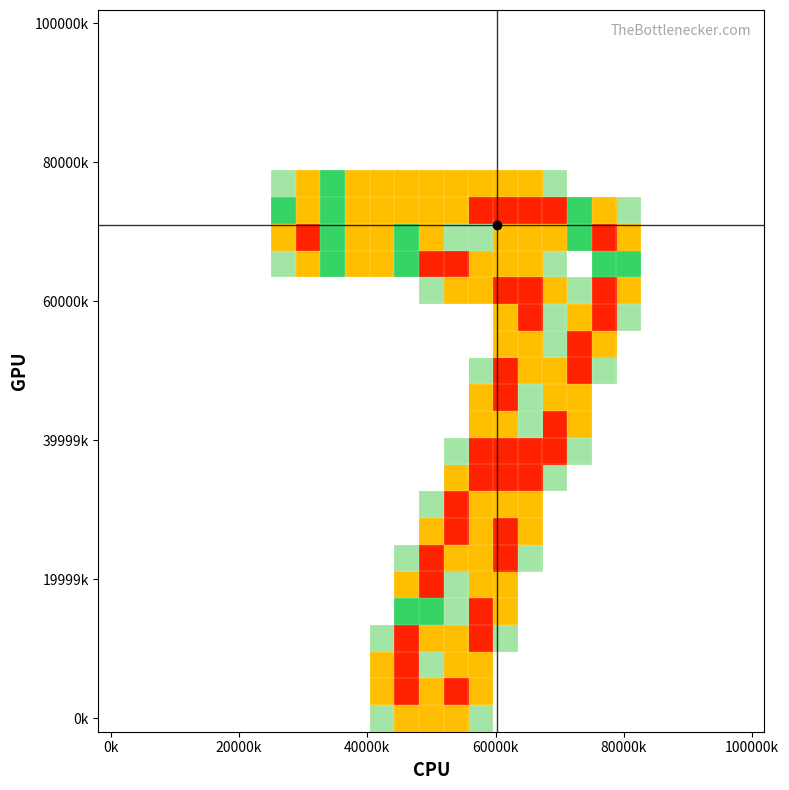

What is the maximum value shown in the chart?

2.0